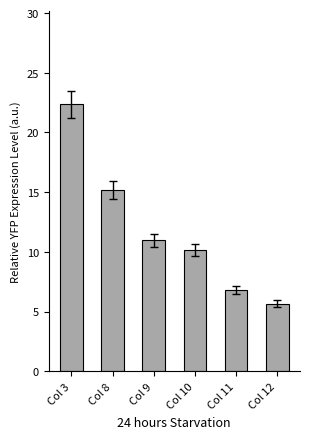

What is the difference between the maximum and second lowest values?

15.6